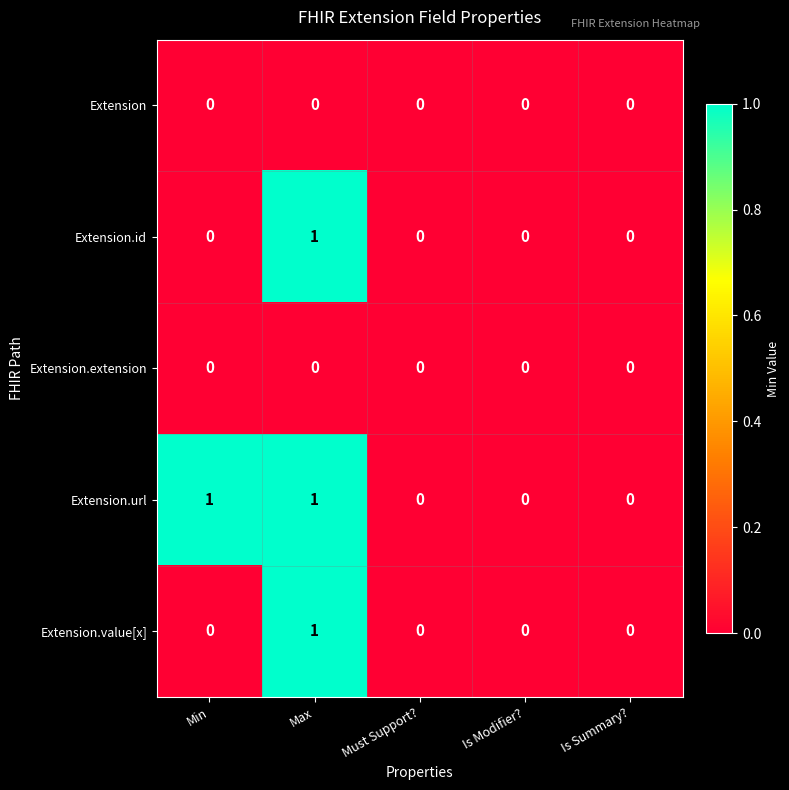

Which series changed the most between Min and Is Summary??

Extension.url